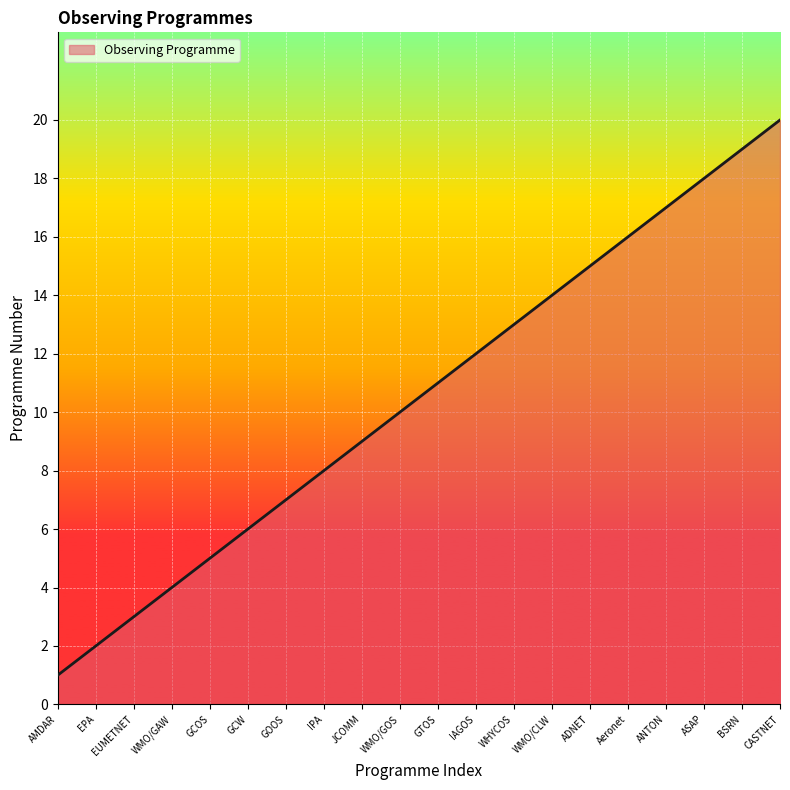

List the labels in order of value, smallest first.

AMDAR, EPA, EUMETNET, WMO/GAW, GCOS, GCW, GOOS, IPA, JCOMM, WMO/GOS, GTOS, IAGOS, WHYCOS, WMO/CLW, ADNET, Aeronet, ANTON, ASAP, BSRN, CASTNET